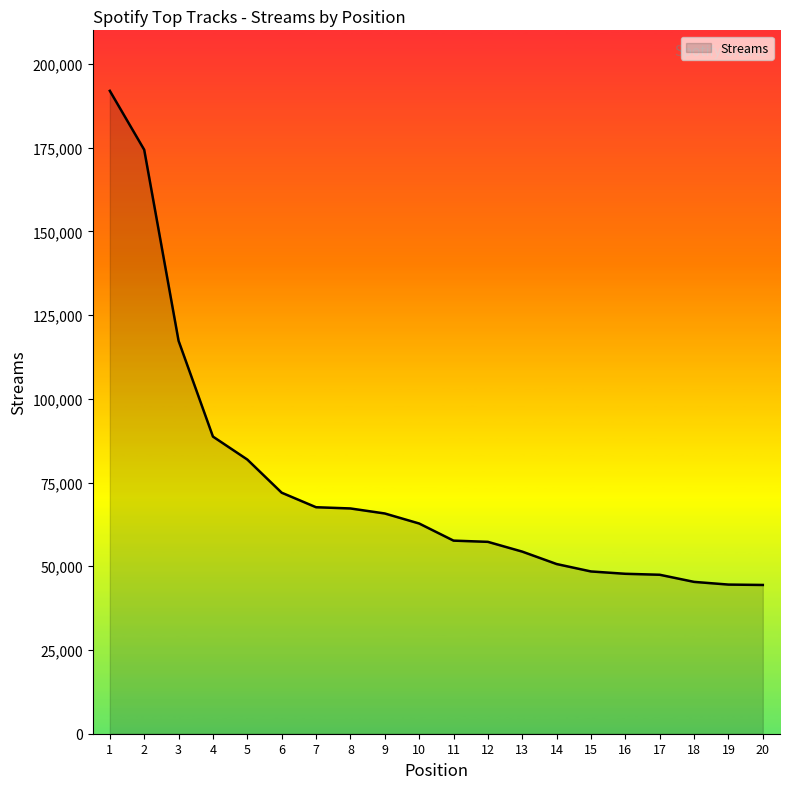

What is the difference between the maximum and minimum values?

147520